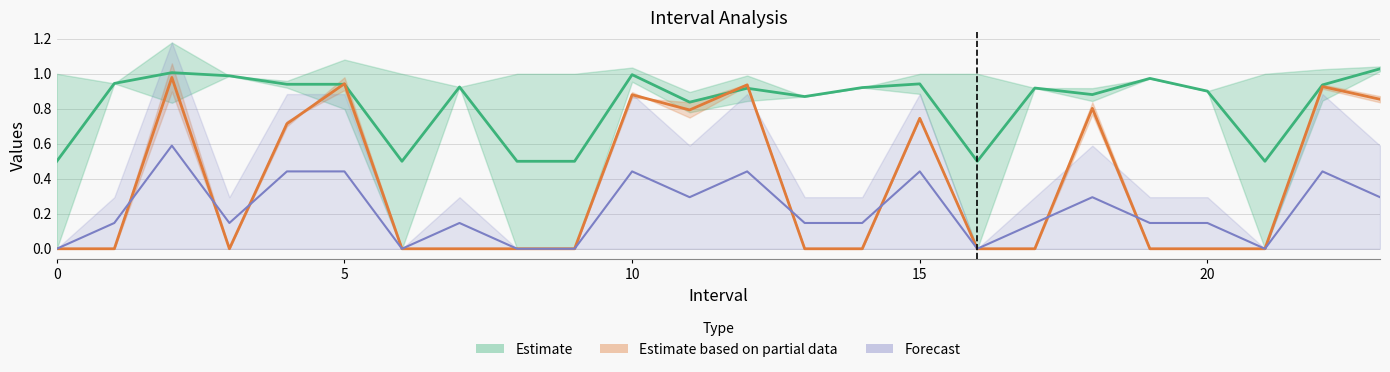

True or false: SelectedNum has a value of 0.4 at 12.

True